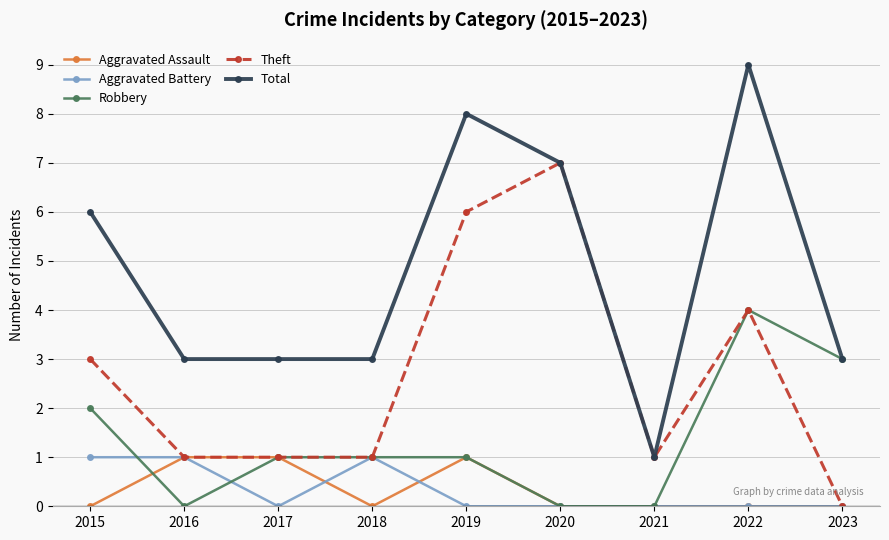

What is the value of the Aggravated Assault point at the 5th from the left?

1